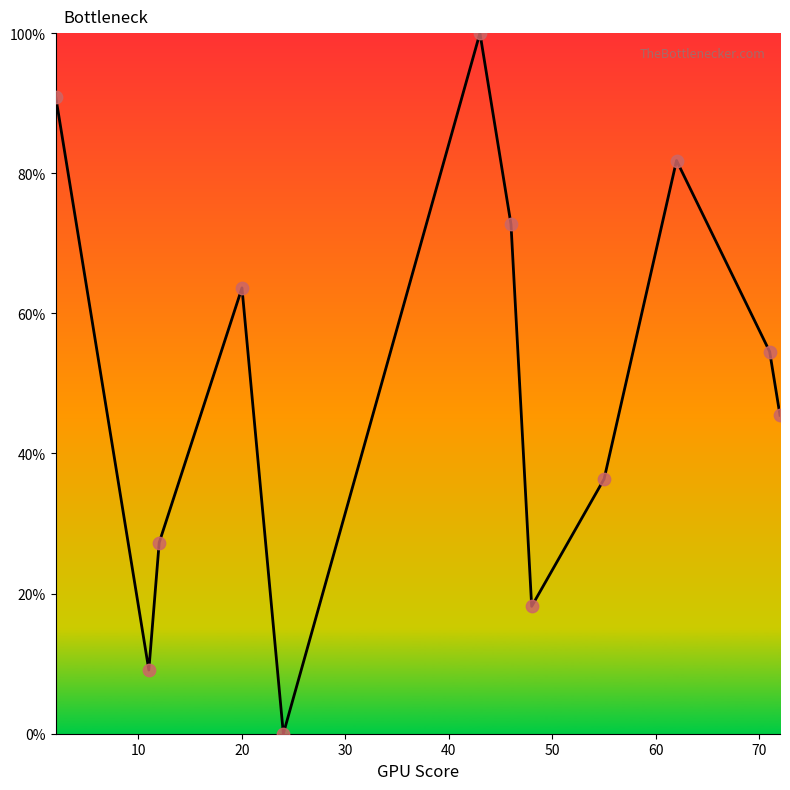

What is the maximum value shown in the chart?

100.0